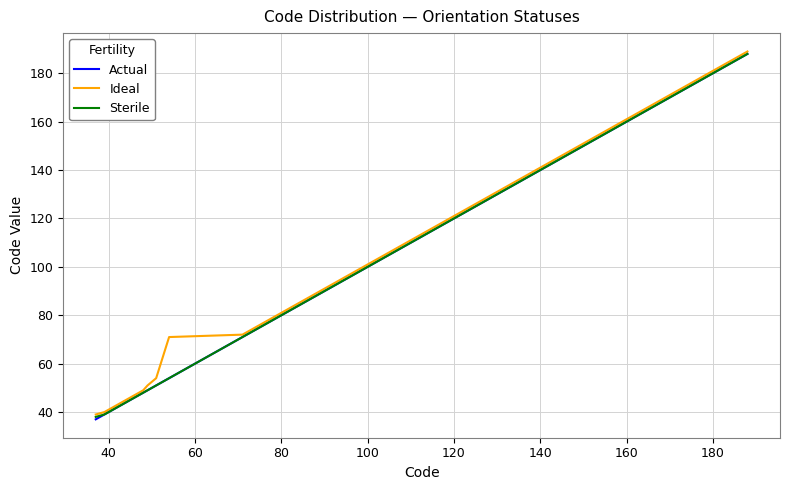

What is the lowest value of the Sterile series?

38